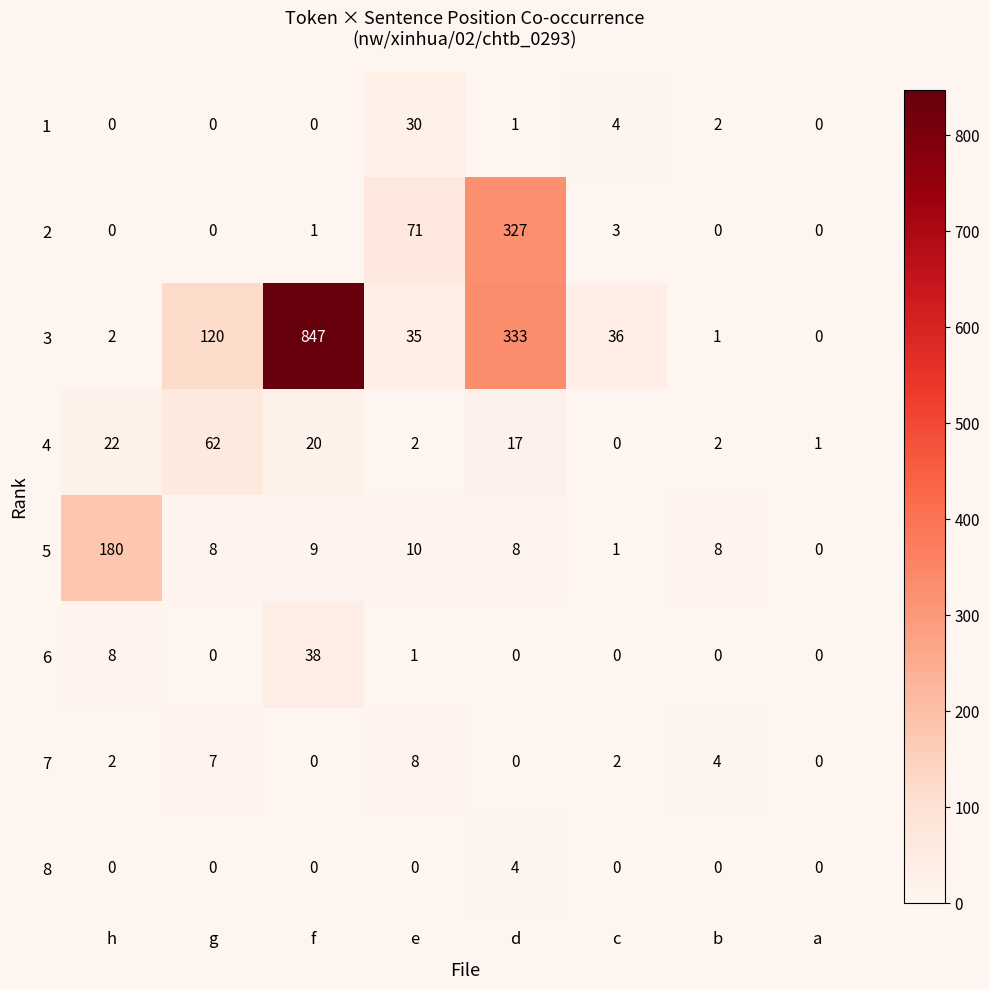

List the series in order of their peak value, highest first.

3, 2, 5, 4, 6, 1, 7, 8